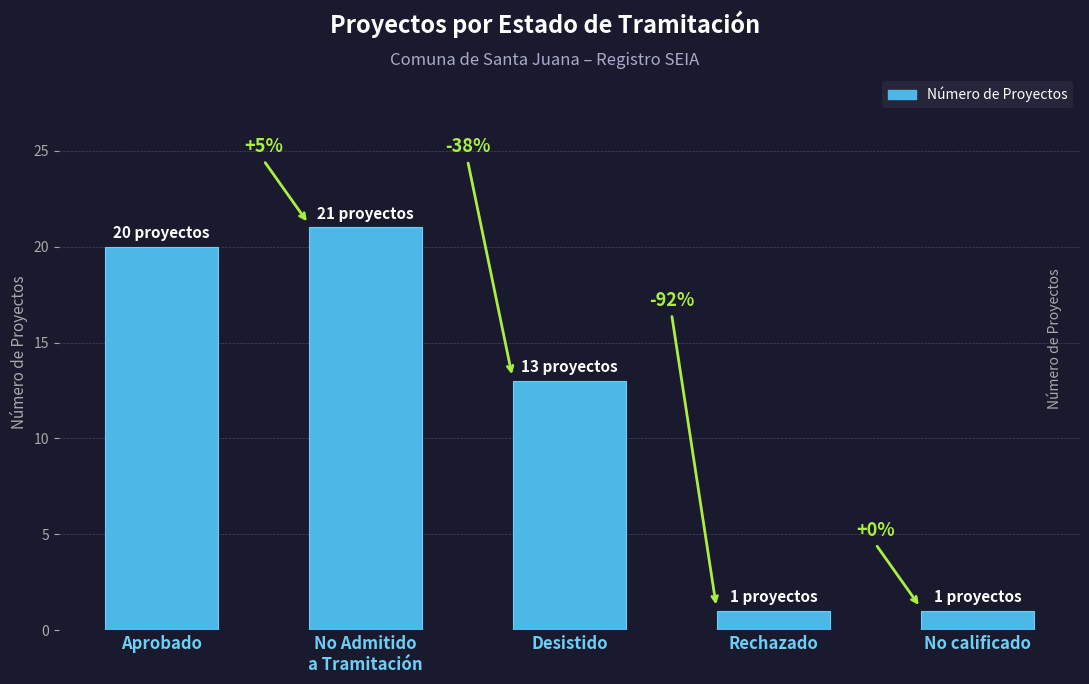

How many bars are there in total?

5